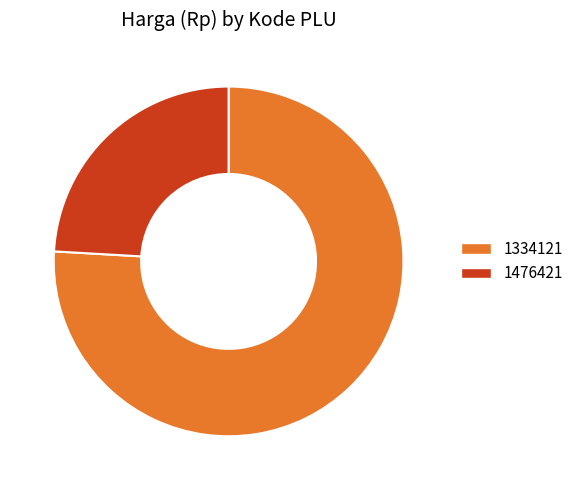

Rank the categories by value from highest to lowest.

1334121, 1476421